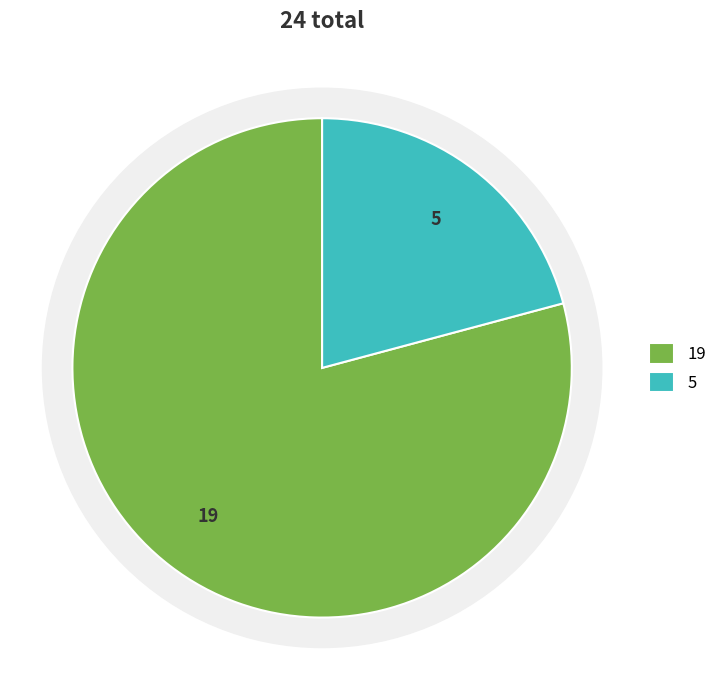

How many slices are in this pie chart?

2